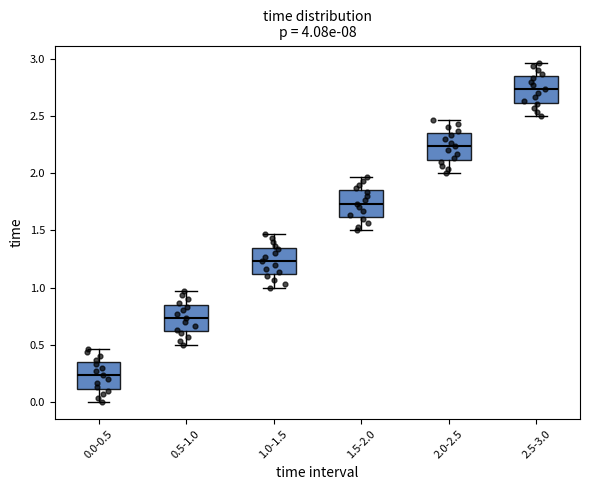

Reading left to right, read every box against the y-axis: the position of its median line, the range the box covers, and the ends of its whiskers. The values are not printed on the chart, so give them approximately, as read against the axis.

0.0-0.5: median 0.25, box 0.10 to 0.35, whiskers 0.00 to 0.45
0.5-1.0: median 0.75, box 0.60 to 0.85, whiskers 0.50 to 0.95
1.0-1.5: median 1.25, box 1.10 to 1.35, whiskers 1.00 to 1.45
1.5-2.0: median 1.75, box 1.60 to 1.85, whiskers 1.50 to 1.95
2.0-2.5: median 2.25, box 2.10 to 2.35, whiskers 2.00 to 2.45
2.5-3.0: median 2.75, box 2.60 to 2.85, whiskers 2.50 to 2.95